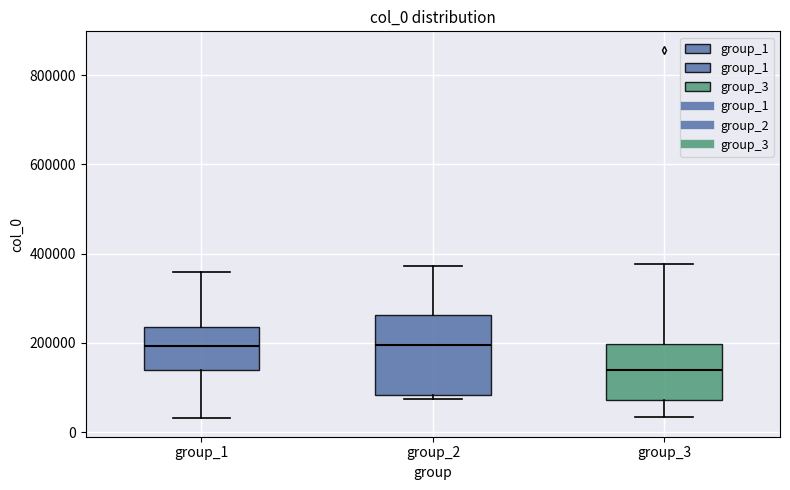

Reading left to right, transcribe this box plot: for each box, give where its median line is, the range the box spans, and where its two whiskers end, as read against the y-axis. The values are not printed on the chart, so give them approximately, as read against the axis.

group_1: median 200000, box 140000 to 240000, whiskers 40000 to 360000
group_2: median 200000, box 80000 to 260000, whiskers 80000 (just below the box's lower edge) to 380000
group_3: median 140000, box 80000 to 200000, whiskers 40000 to 380000